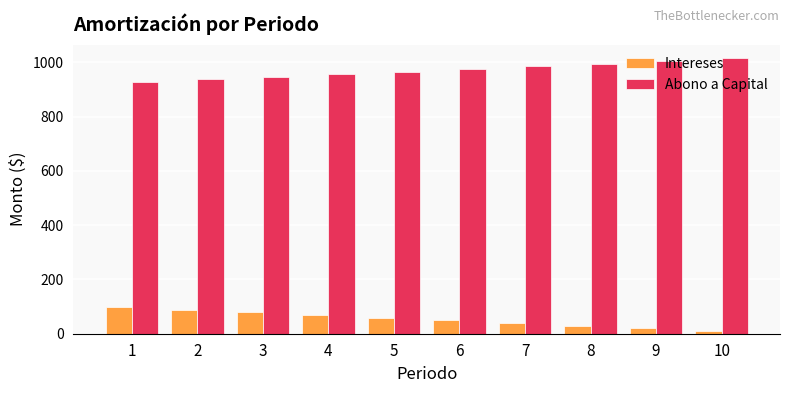

How many groups of bars are there?

10